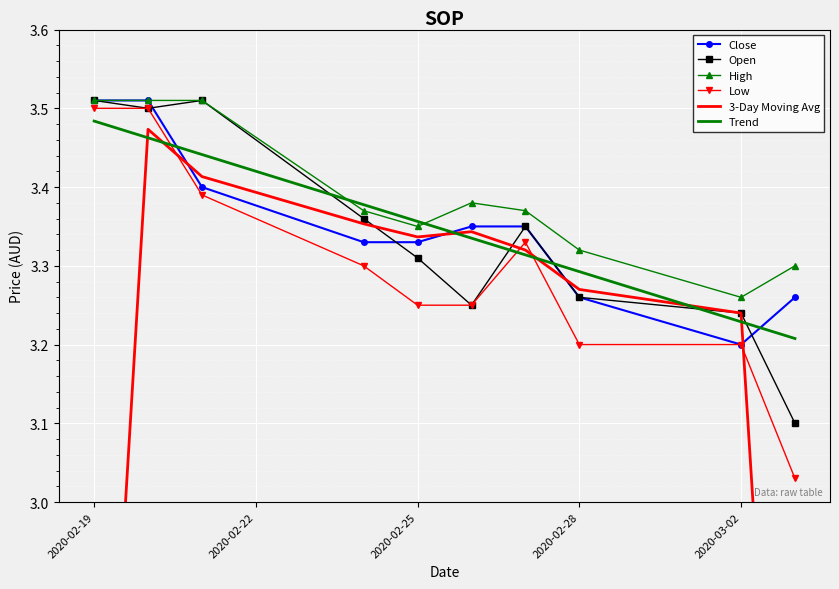

What is the value of the Close point at the 2nd from the left?

3.5